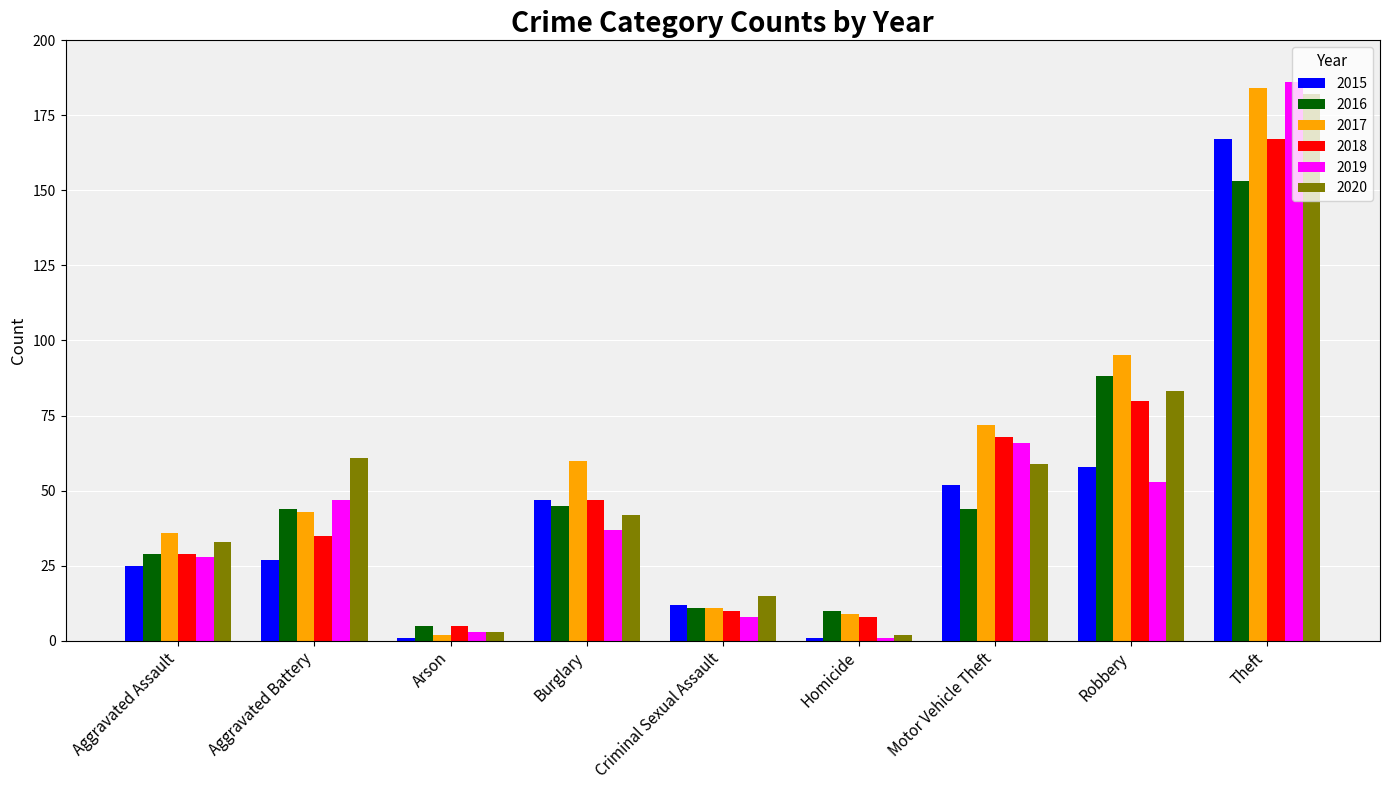

What is the lowest value of the 2018 series?

5